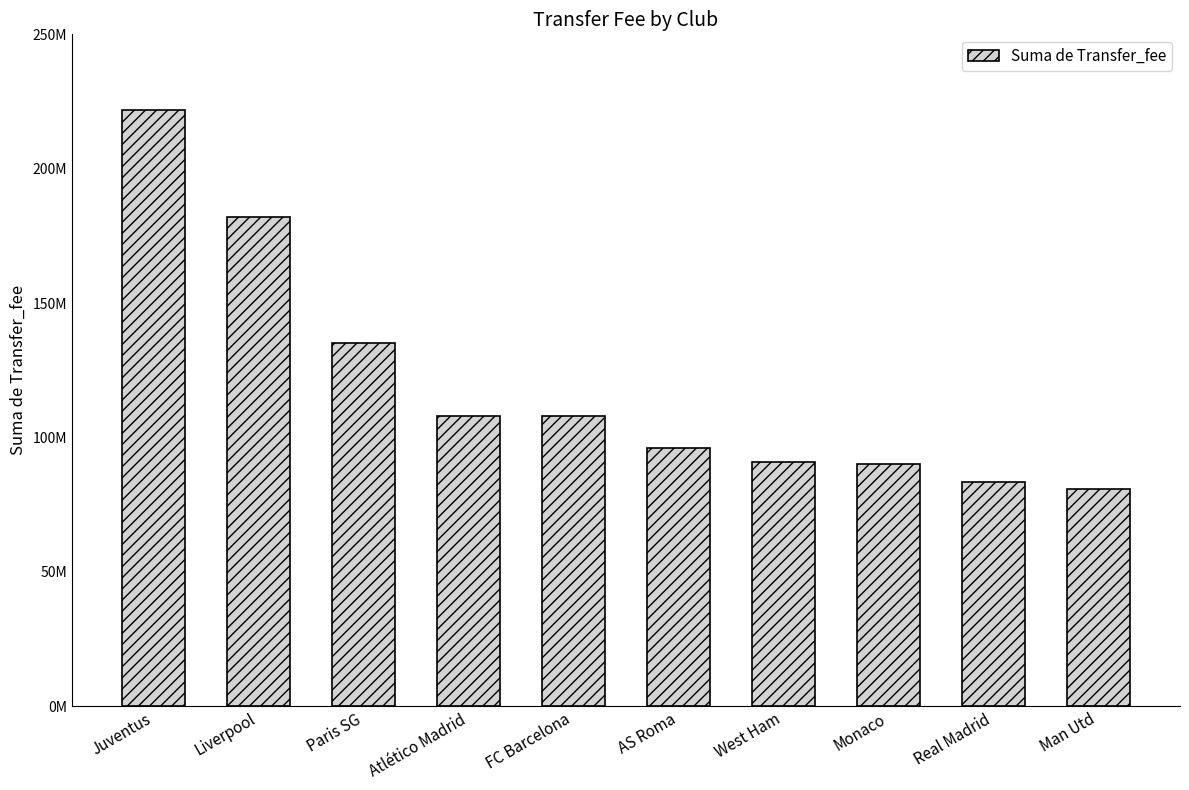

List the labels in order of value, largest first.

Juventus, Liverpool, Paris SG, Atlético Madrid, FC Barcelona, AS Roma, West Ham, Monaco, Real Madrid, Man Utd